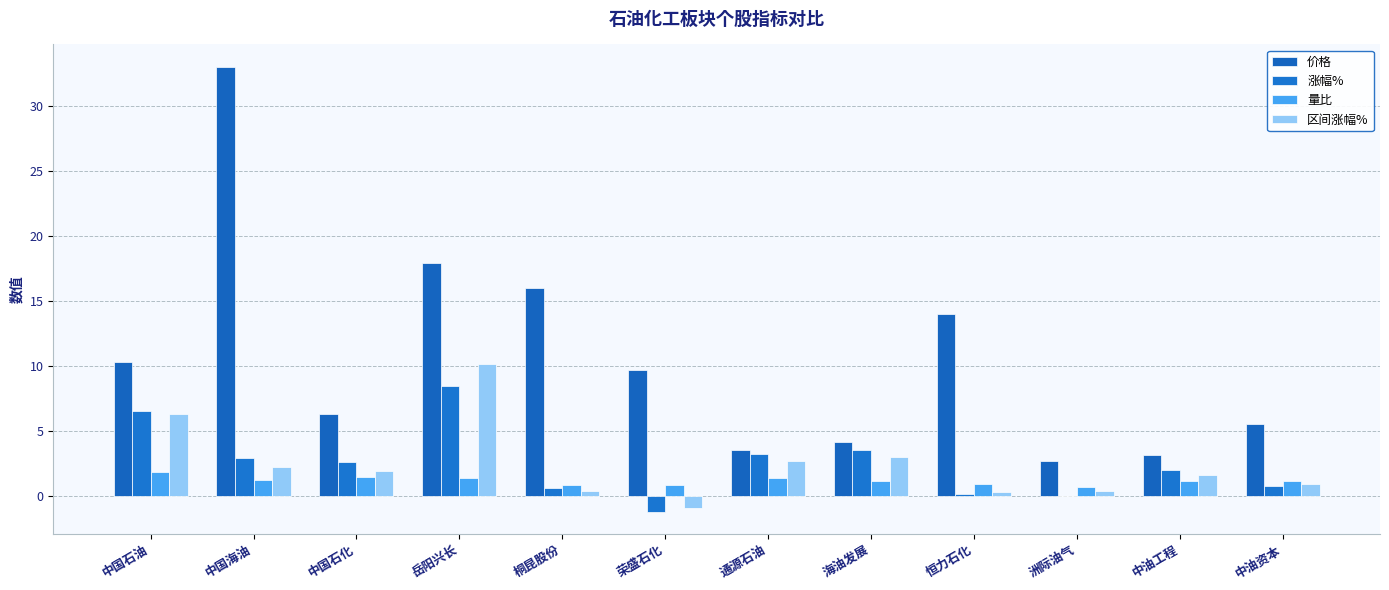

Which series has the largest range (max minus min)?

价格